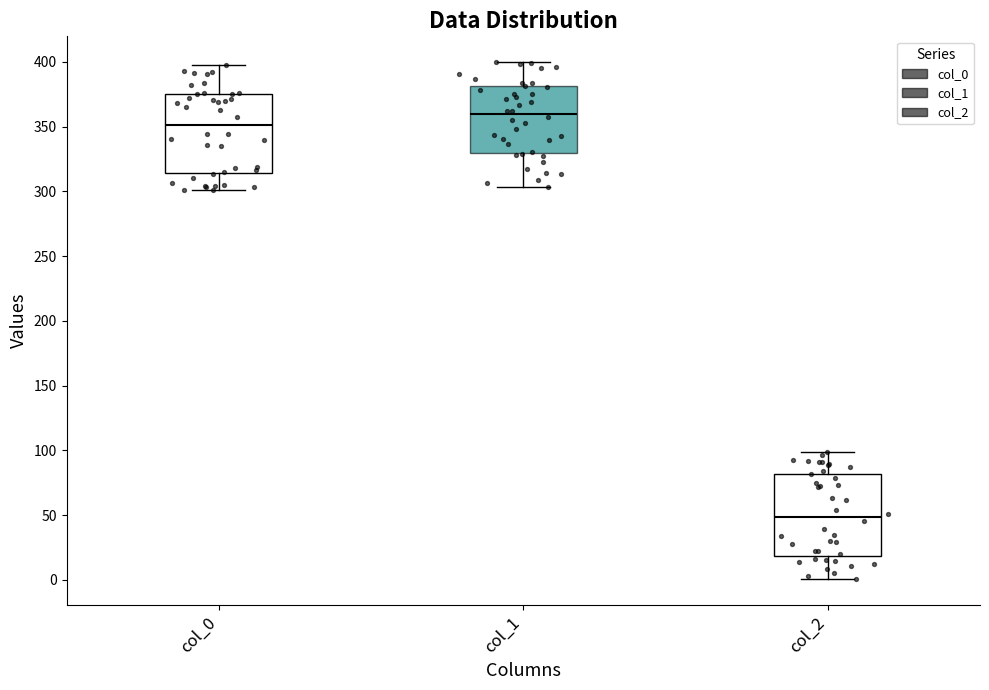

Which box's median line is the lowest?

col_2